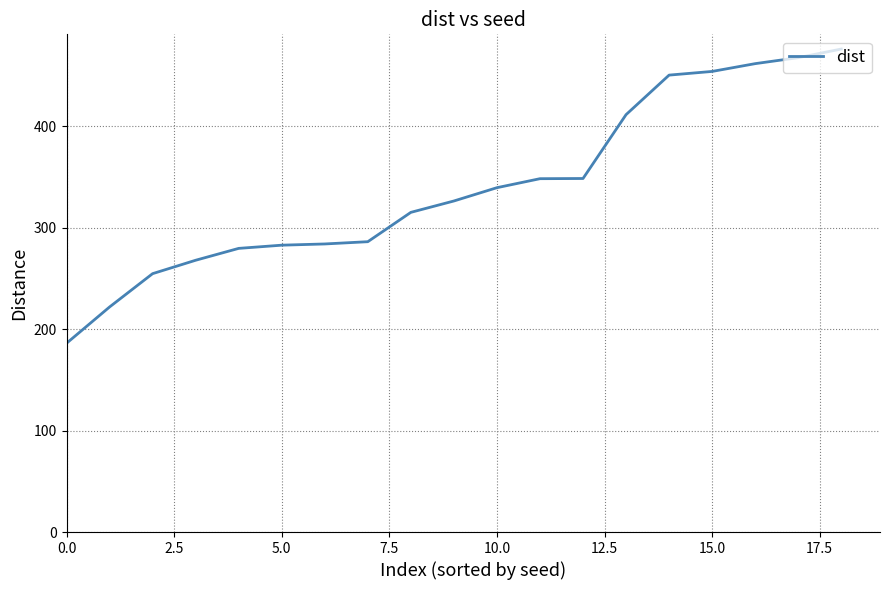

What is the greatest value displayed?

475.9